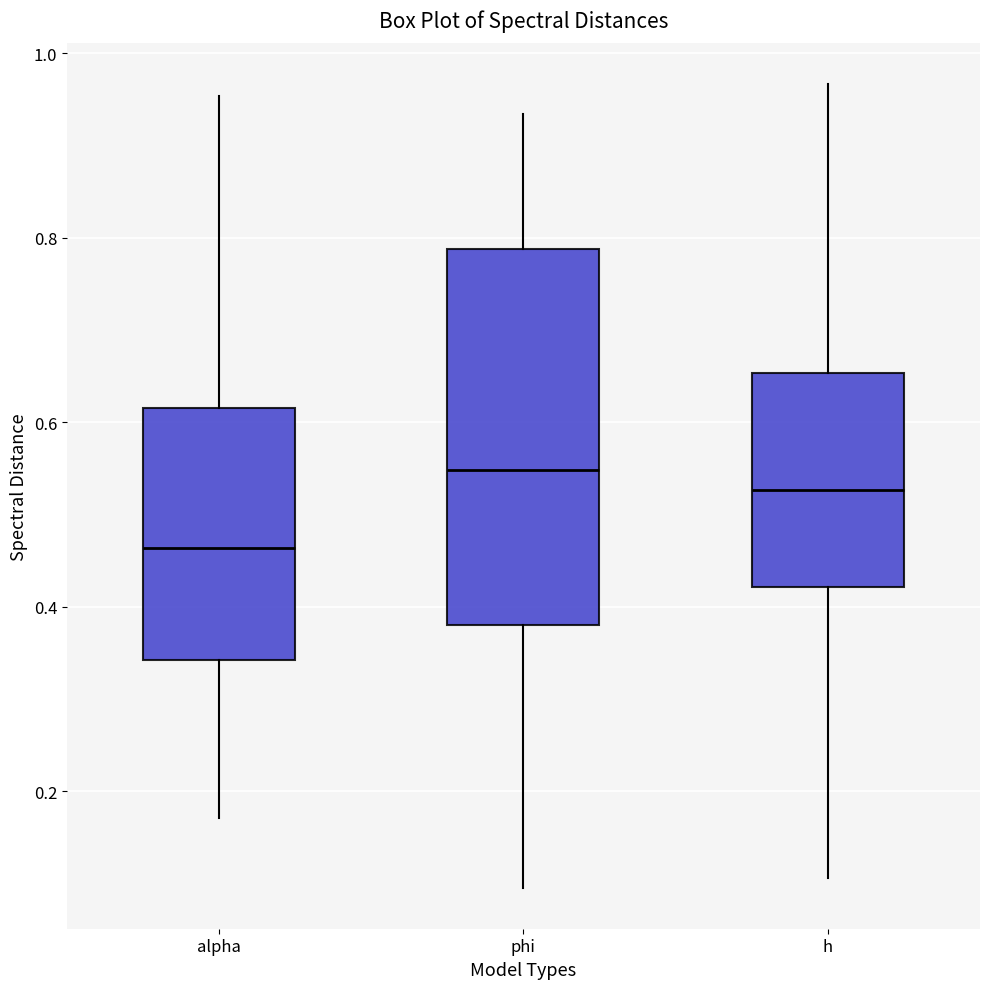

Reading left to right, transcribe this box plot: for each box, give where its median line is, the range the box spans, and where its two whiskers end, as read against the y-axis. The values are not printed on the chart, so give them approximately, as read against the axis.

alpha: median 0.46, box 0.34 to 0.62, whiskers 0.18 to 0.96
phi: median 0.54, box 0.38 to 0.78, whiskers 0.10 to 0.94
h: median 0.52, box 0.42 to 0.66, whiskers 0.10 to 0.96